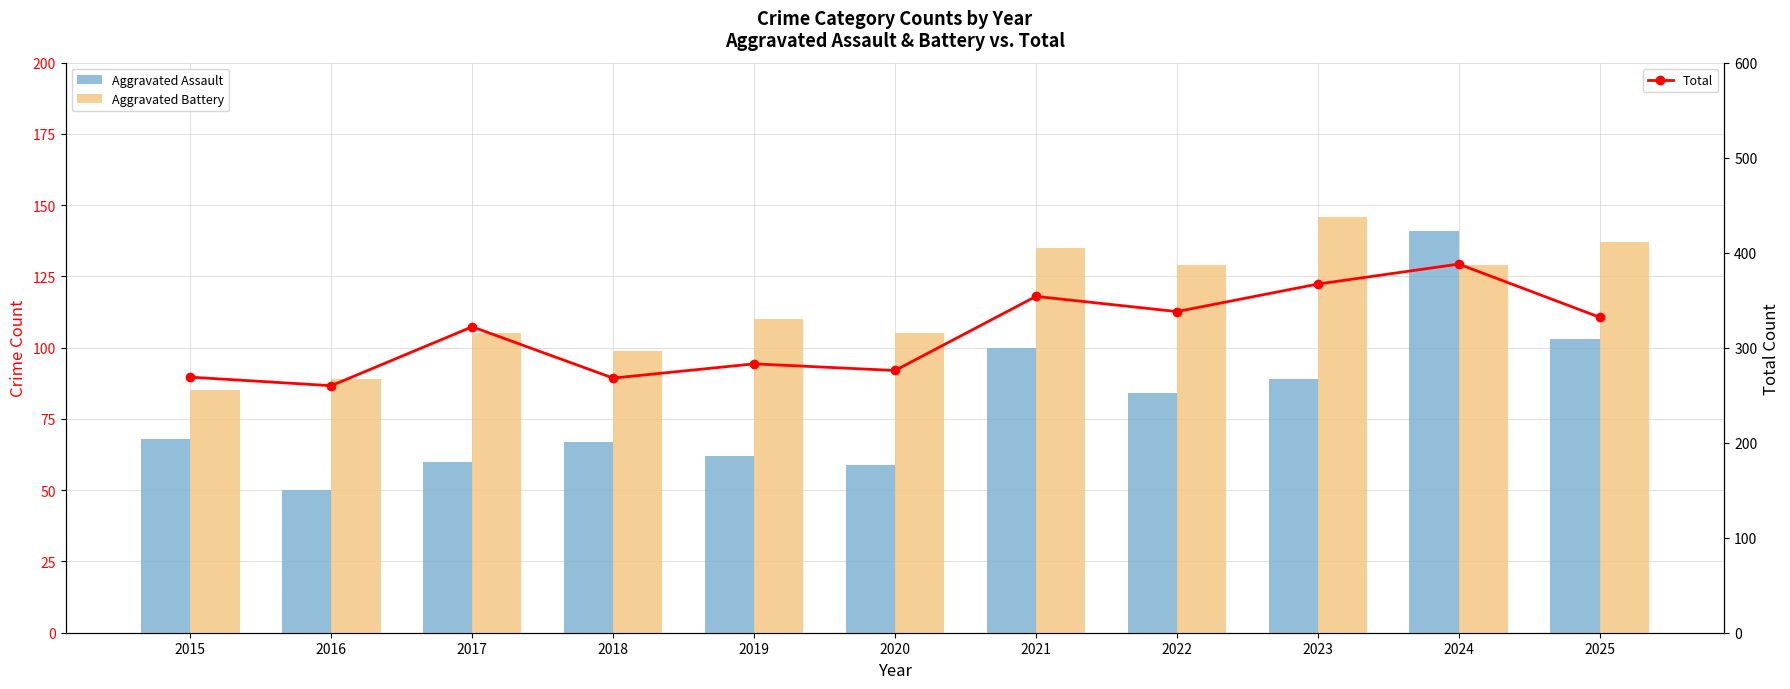

Reading right to left, transcribe all the data shown in this chart.

Aggravated Assault: 2025=103	2024=141	2023=89	2022=84	2021=100	2020=59	2019=62	2018=67	2017=60	2016=50	2015=68
Aggravated Battery: 2025=137	2024=129	2023=146	2022=129	2021=135	2020=105	2019=110	2018=99	2017=105	2016=89	2015=85
Total: 2025=332	2024=388	2023=367	2022=338	2021=354	2020=276	2019=283	2018=268	2017=322	2016=260	2015=269